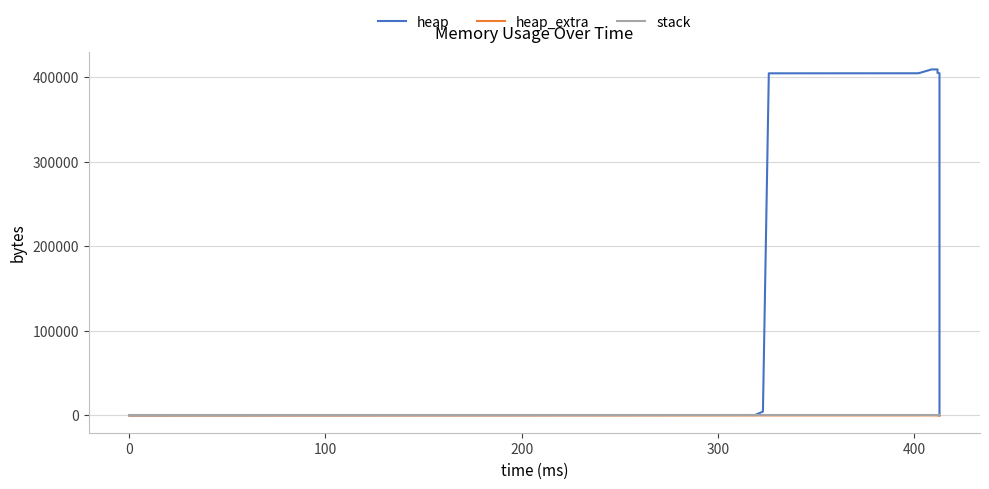

What is the sum of all heap_extra values?

448